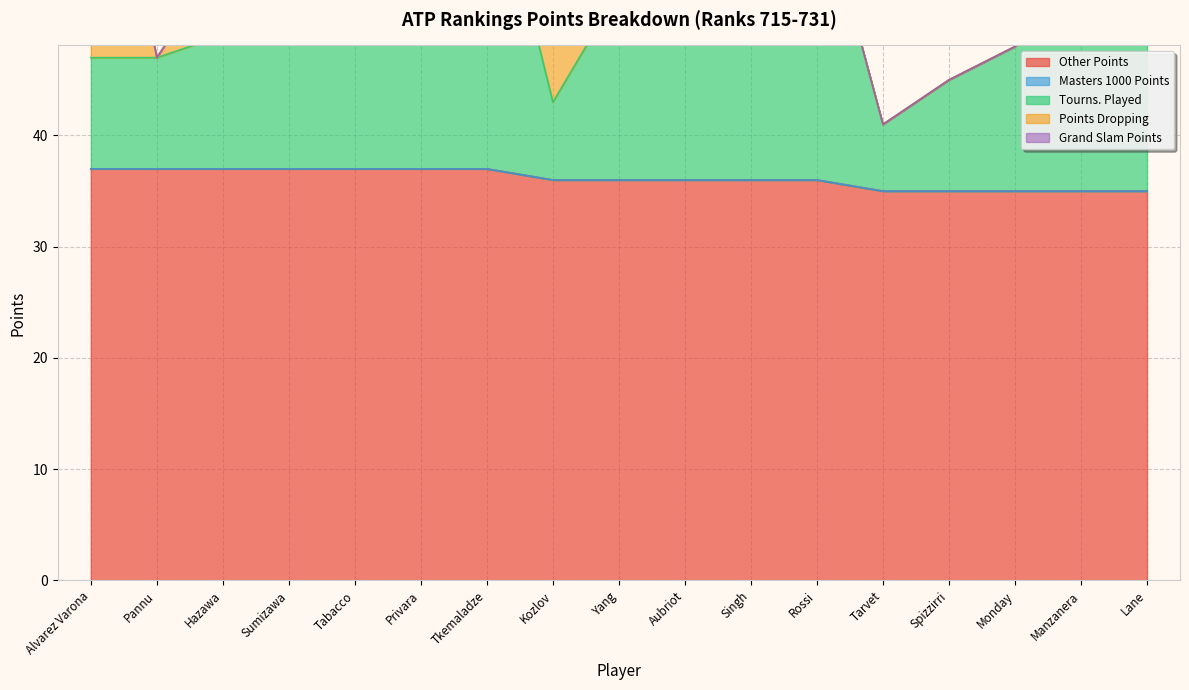

What is the difference between the highest and lowest values at Tarvet?

35